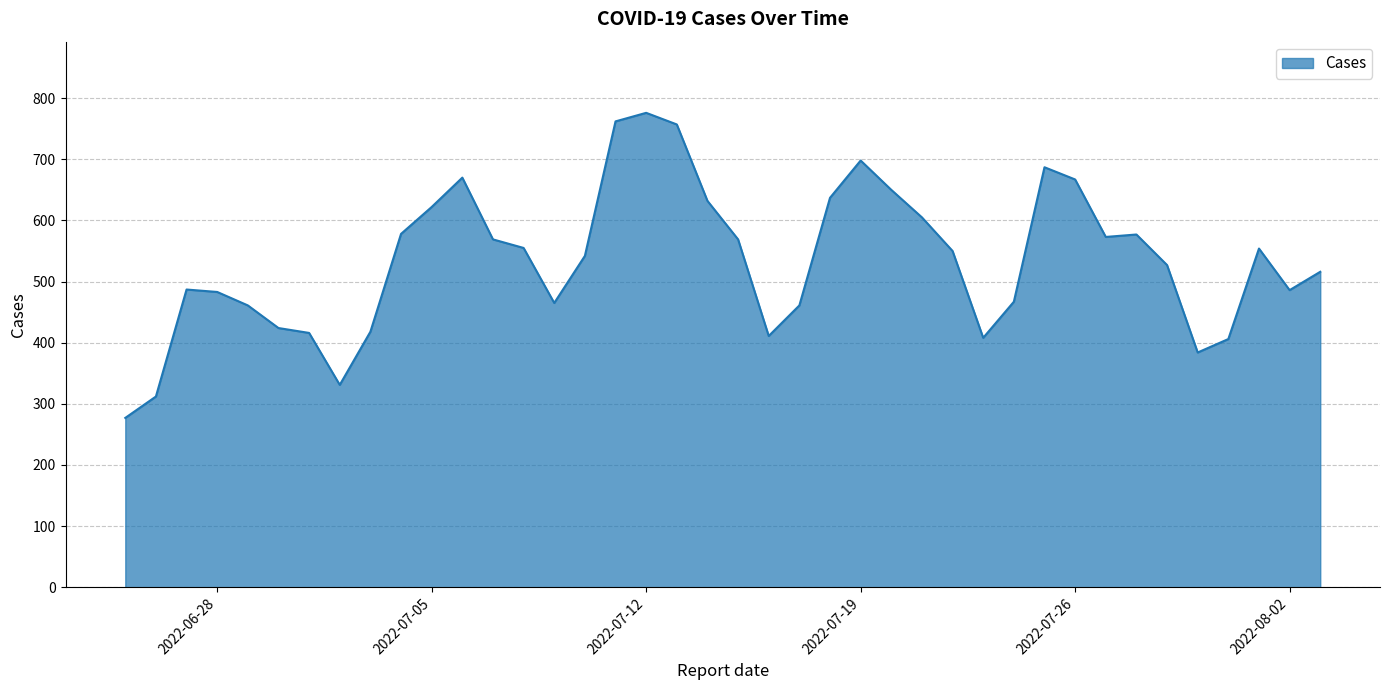

What is the difference between the maximum and minimum values?

499